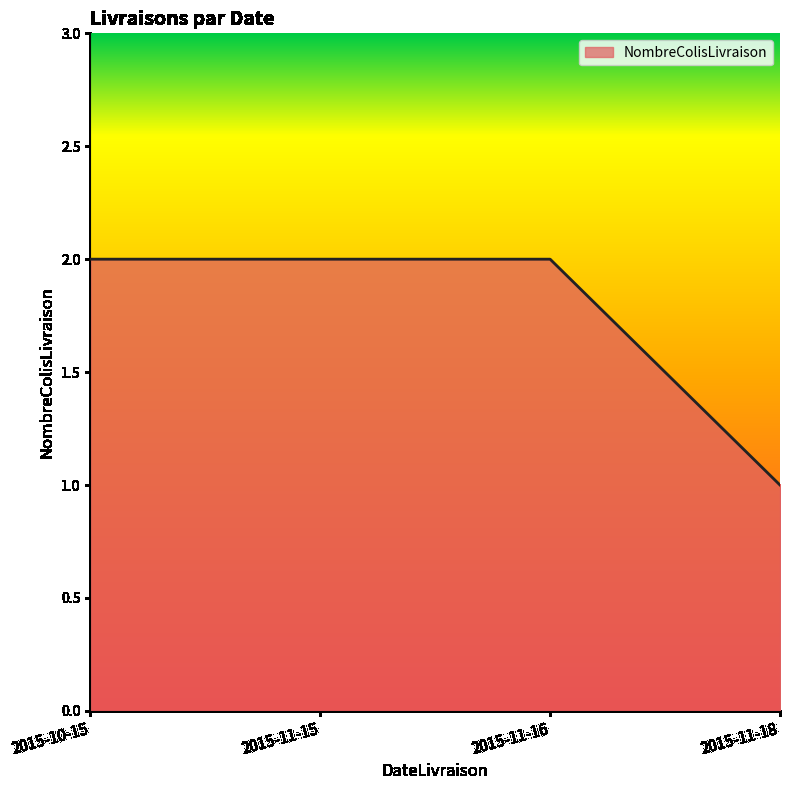

What is the smallest value displayed?

1